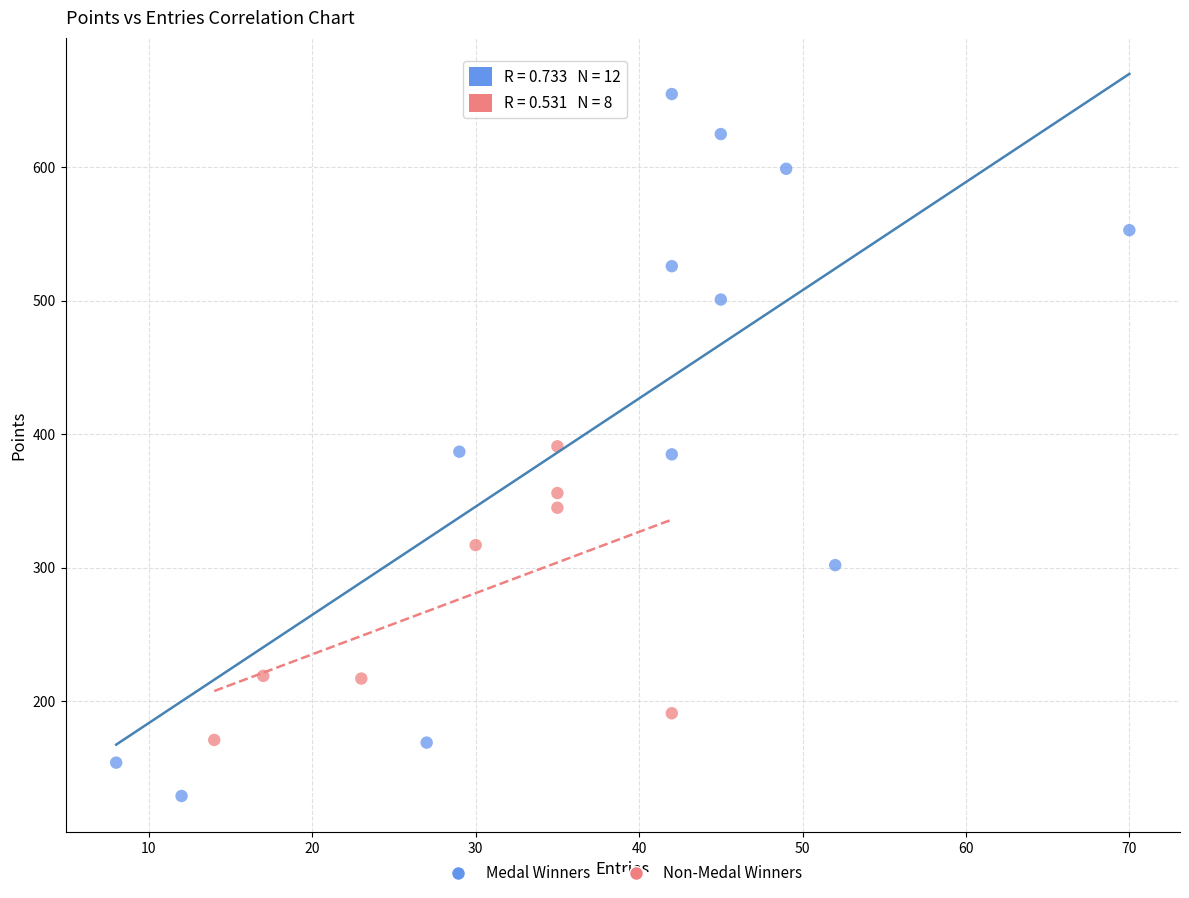

Which series reaches the maximum Y coordinate?

Medal Winners